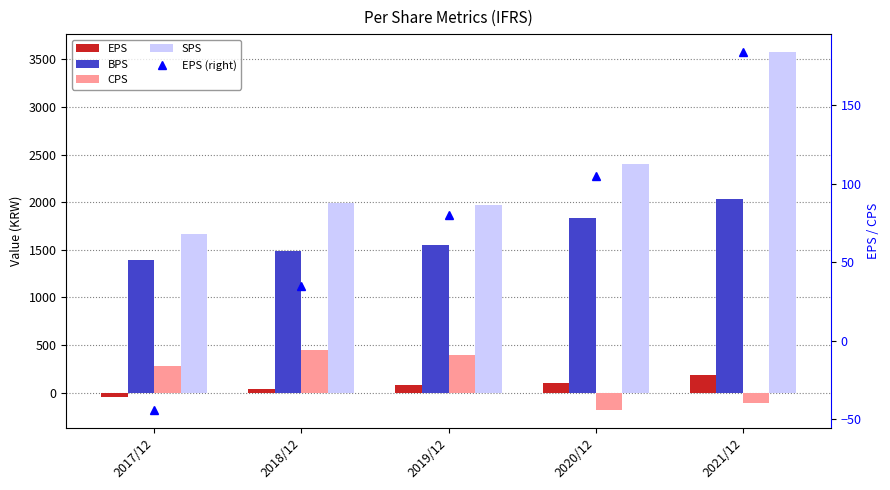

At which category is the sum across all series the highest?

2021/12